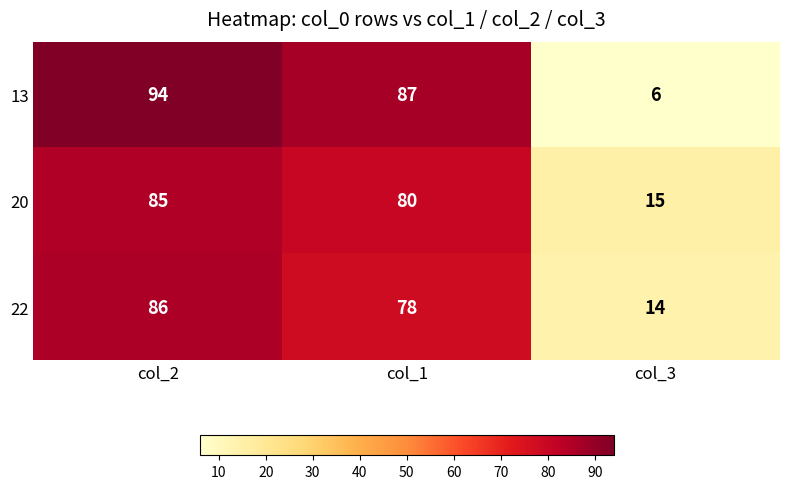

What is the difference between the maximum and second lowest values in the 22 series?

8